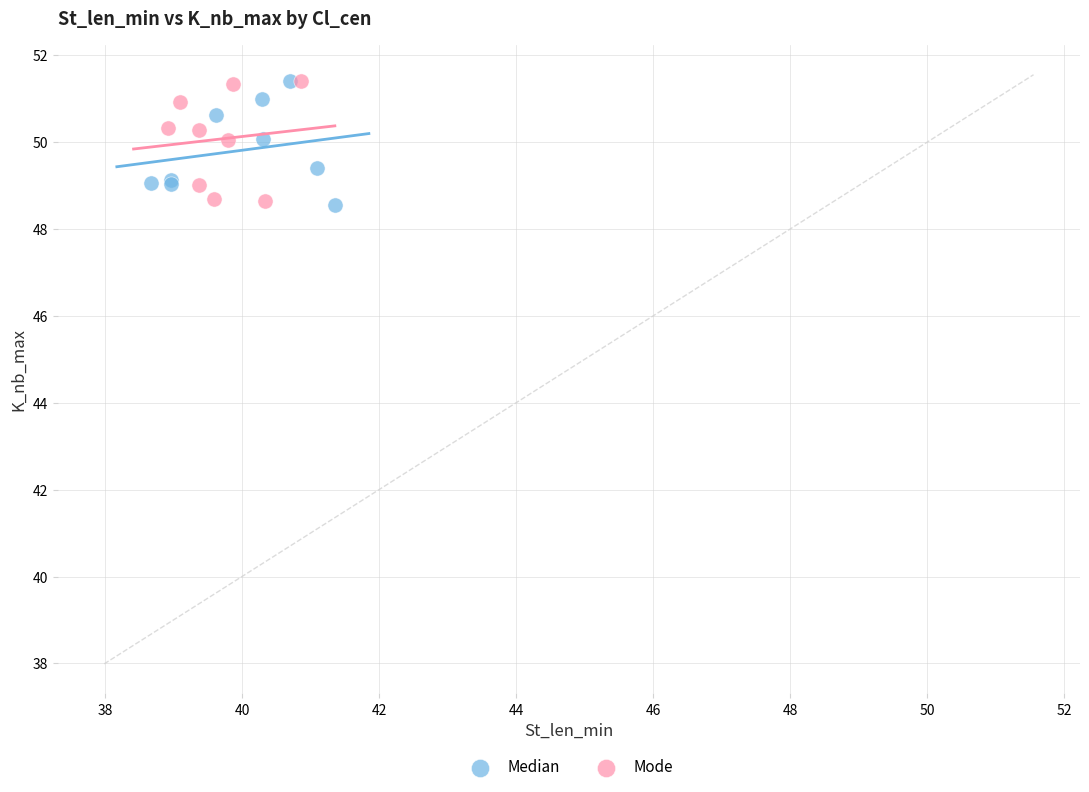

What are all the series names shown in the legend?

Median, Mode